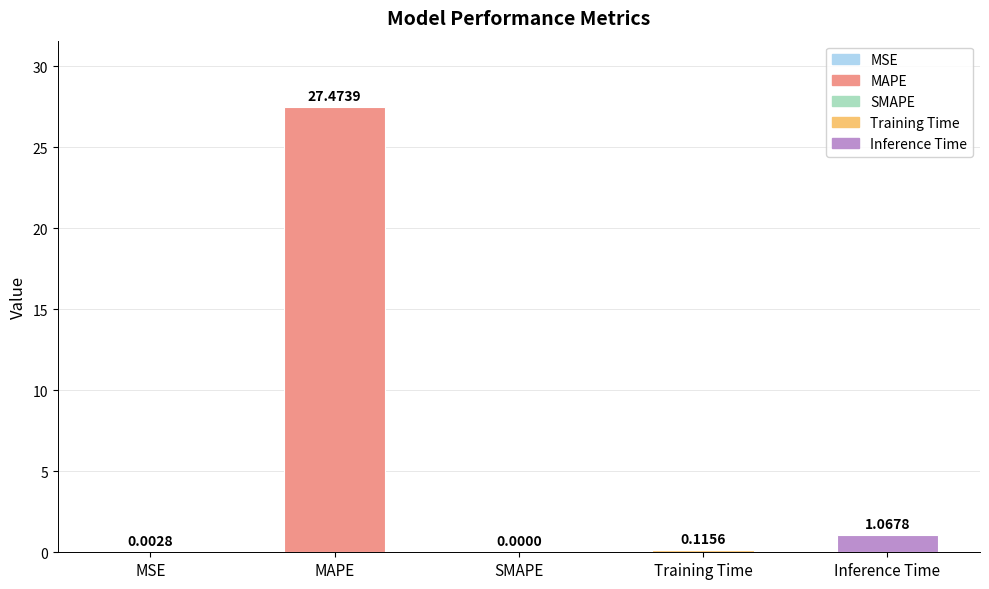

True or false: the data shows -18.3 at SMAPE.

False